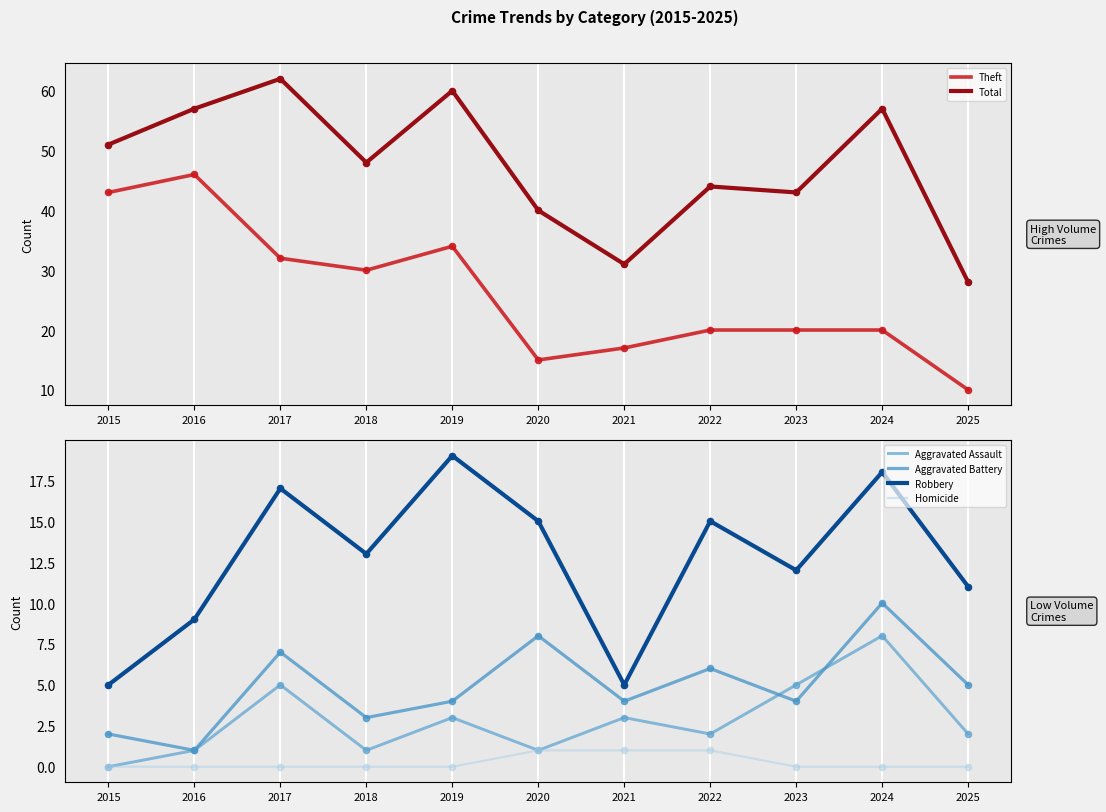

Which series has the widest spread of Y values?

Theft